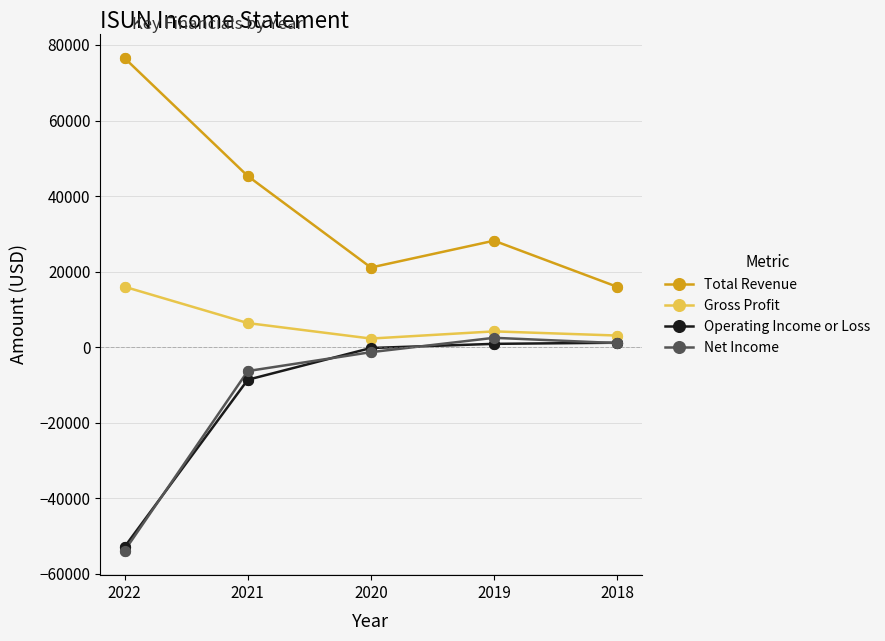

What are all the series names shown in the legend?

Total Revenue, Gross Profit, Operating Income or Loss, Net Income